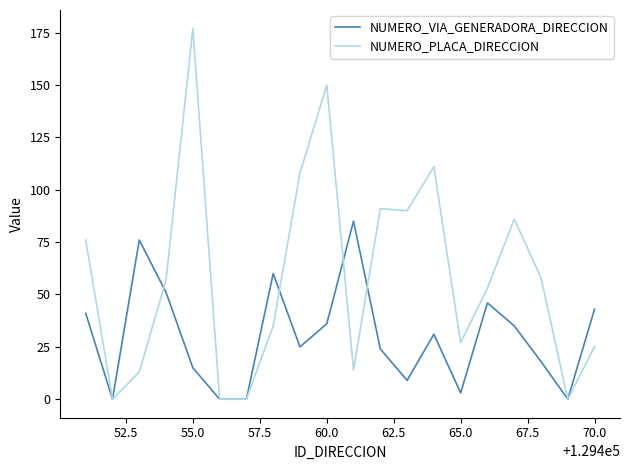

Which series has the largest total across all categories?

NUMERO_PLACA_DIRECCION